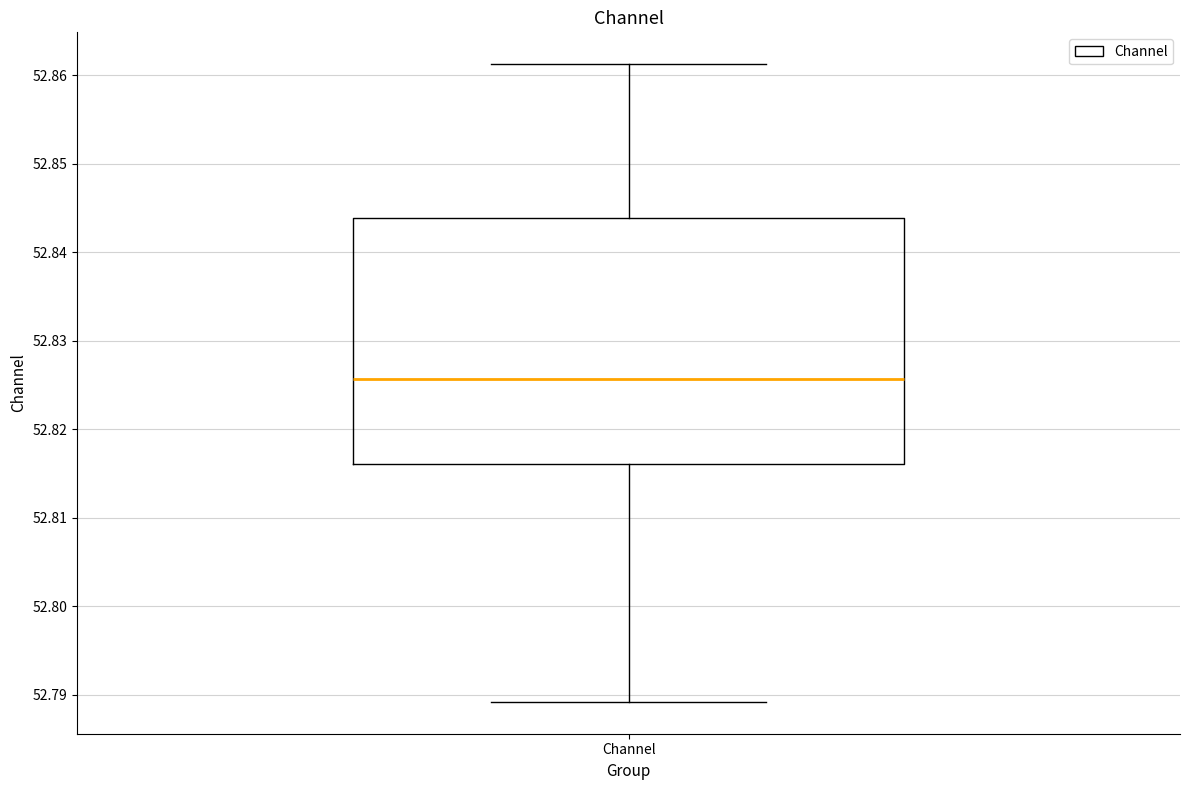

Where does the median line of the box for Channel sit on the y-axis? The values are not printed on the chart, so give them approximately, as read against the axis.

52.826